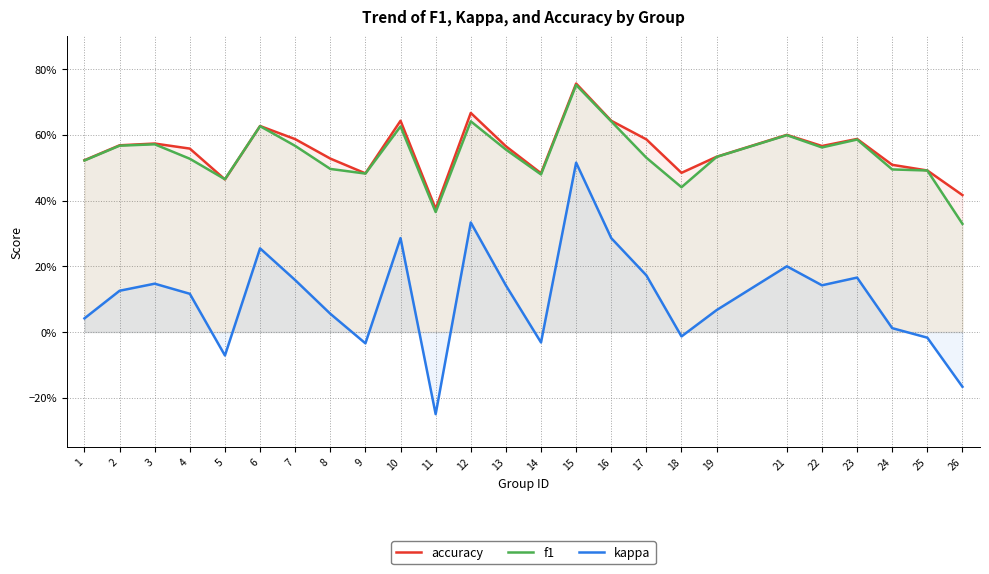

Which series changed the most between 1 and 15?

kappa